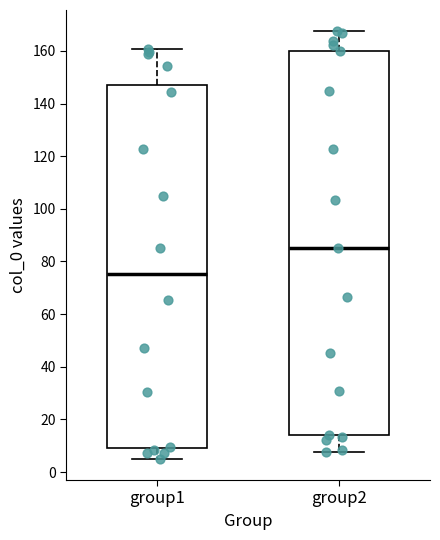

Reading left to right, read every box against the y-axis: the position of its median line, the range the box covers, and the ends of its whiskers. The values are not printed on the chart, so give them approximately, as read against the axis.

group1: median 76, box 10 to 146, whiskers 6 to 160
group2: median 86, box 14 to 160, whiskers 8 to 168